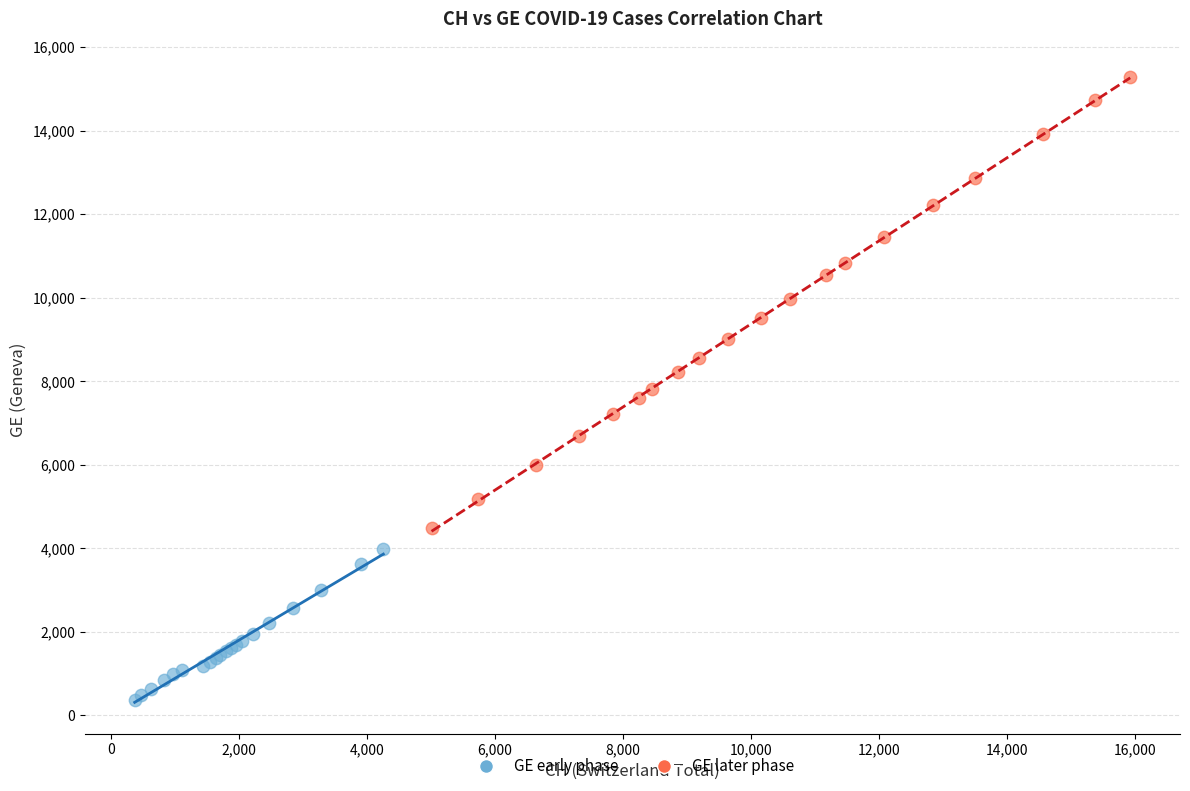

What are all the series names shown in the legend?

GE early phase, GE later phase